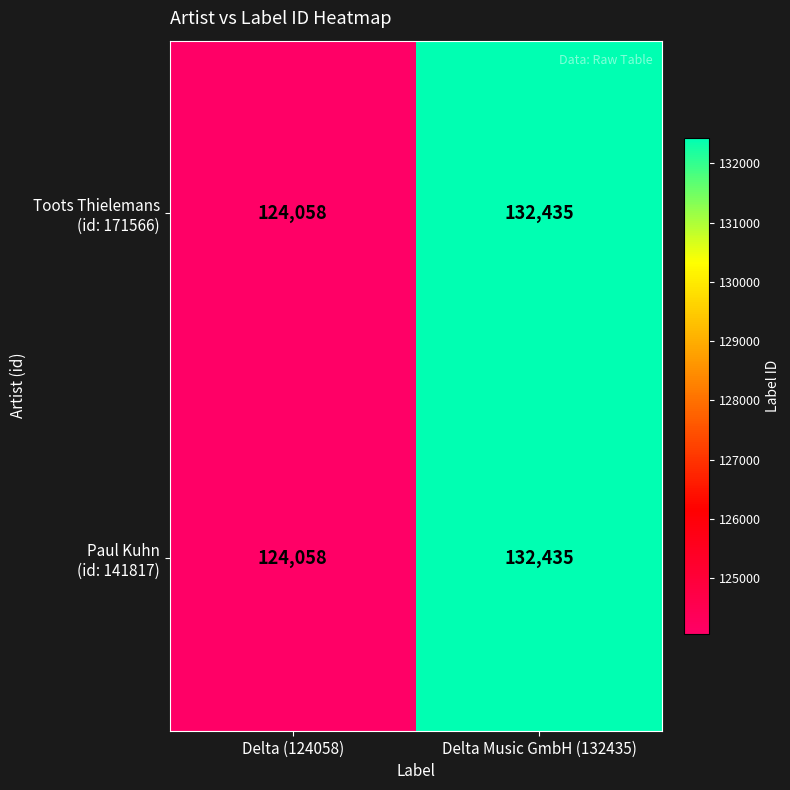

At which category is the sum across all series the highest?

Delta Music GmbH (132435)